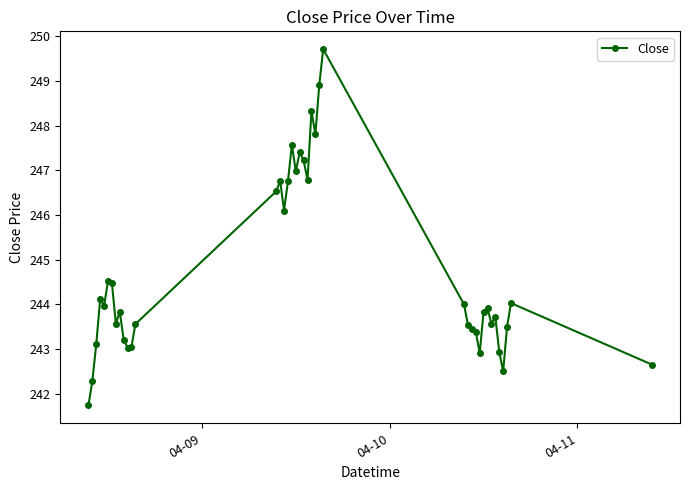

What is the value of the 6th point from the left?

244.5